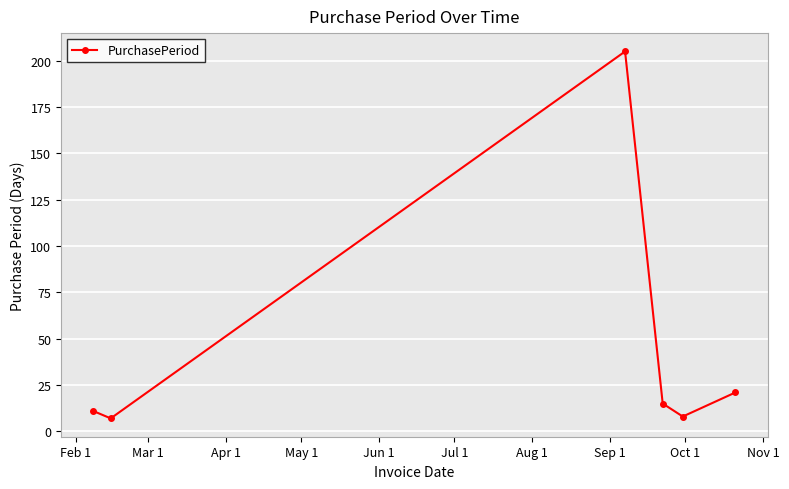

What is the greatest value displayed?

205